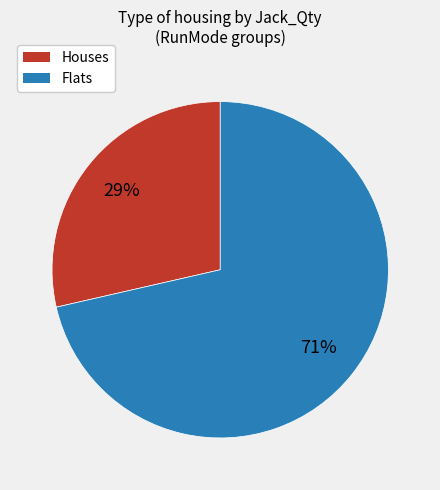

To the nearest percent, what is the average slice percentage?

50%